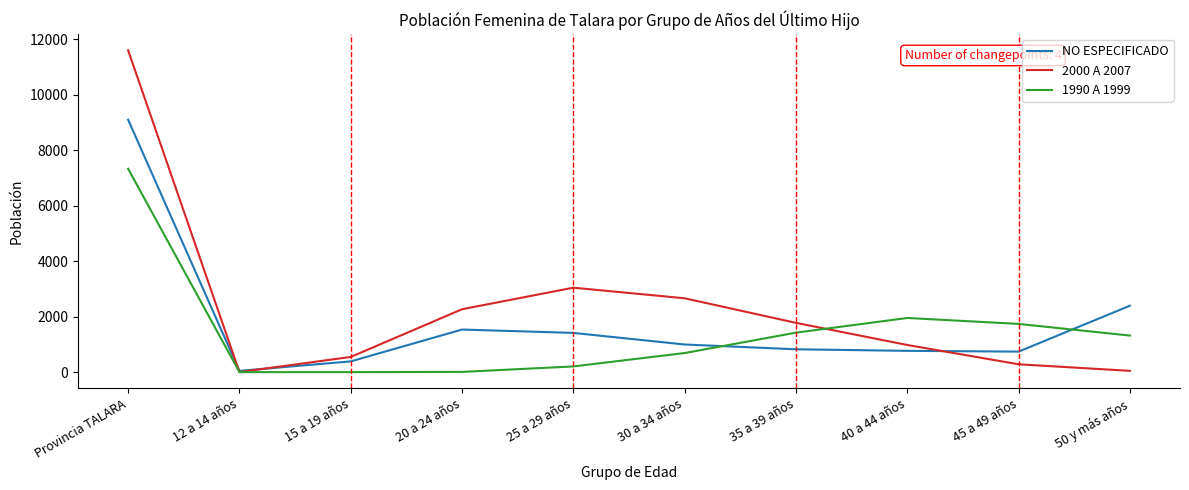

Which series has the largest total across all categories?

2000 A 2007